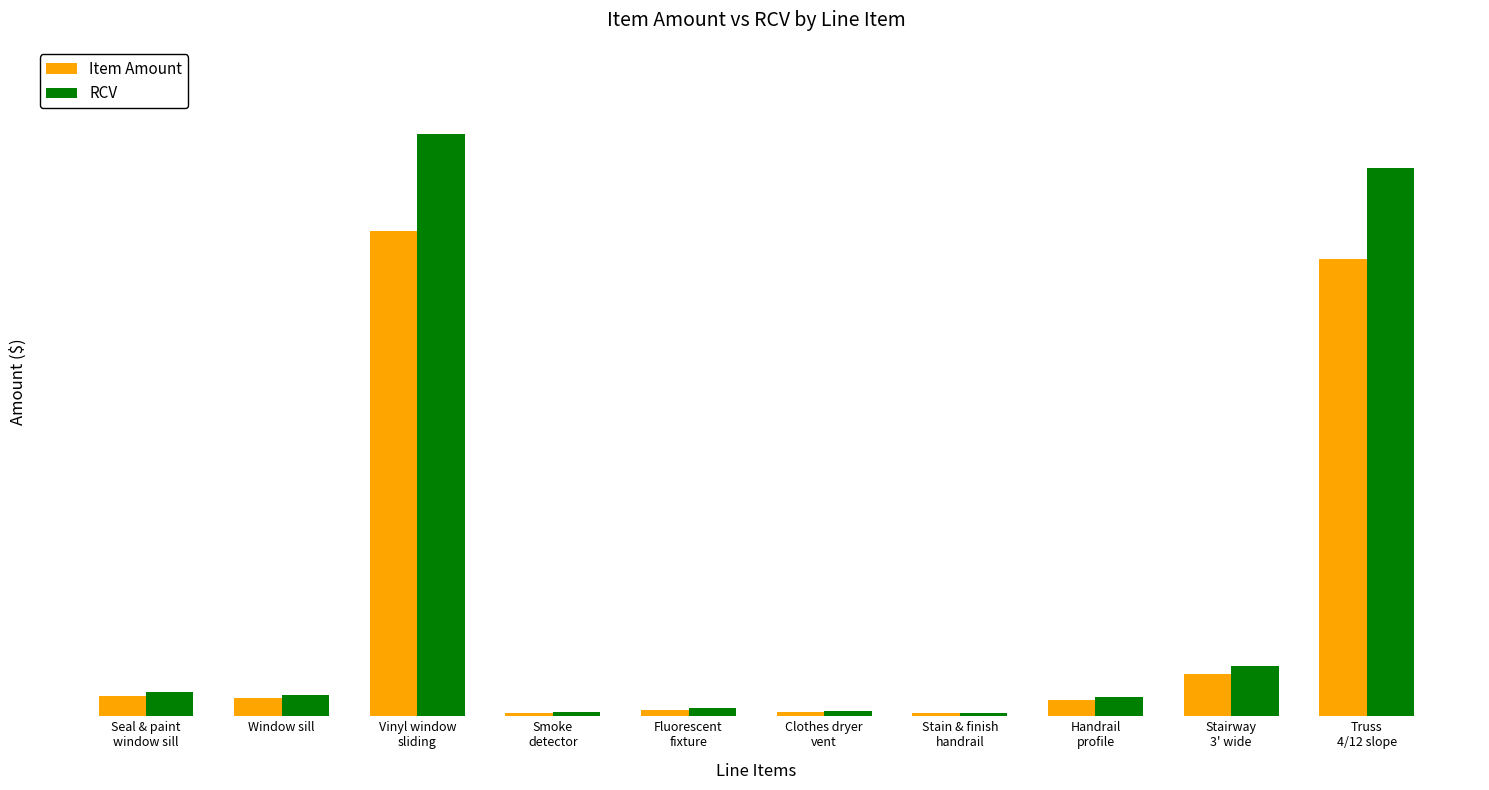

What is the total value across all series at Vinyl window
sliding?

20239.4